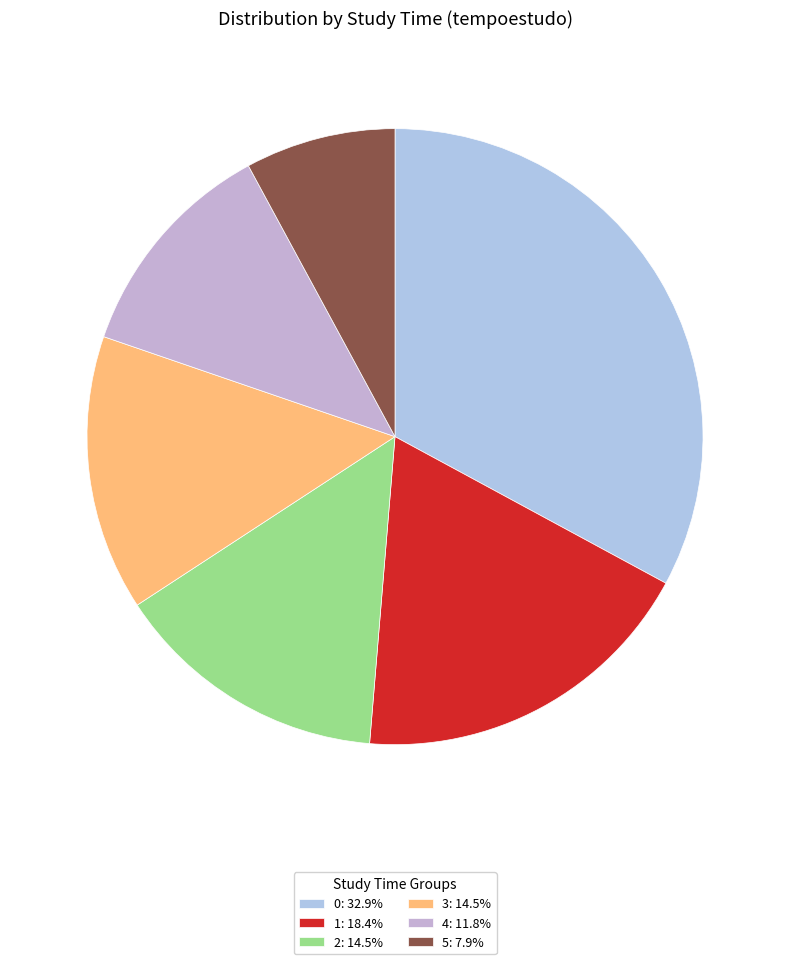

Is there any slice that represents more than half of the pie?

No